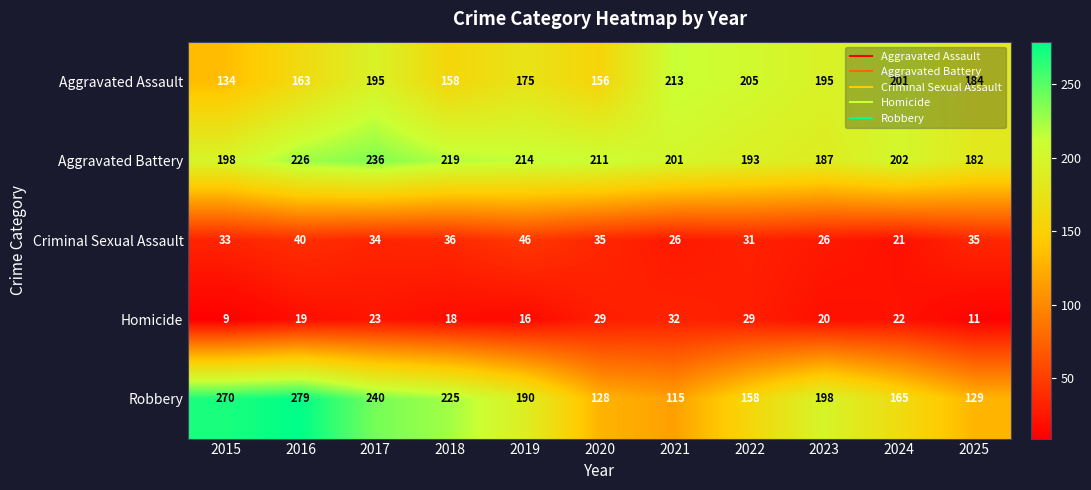

What is the difference between the maximum and minimum values in the Criminal Sexual Assault series?

25